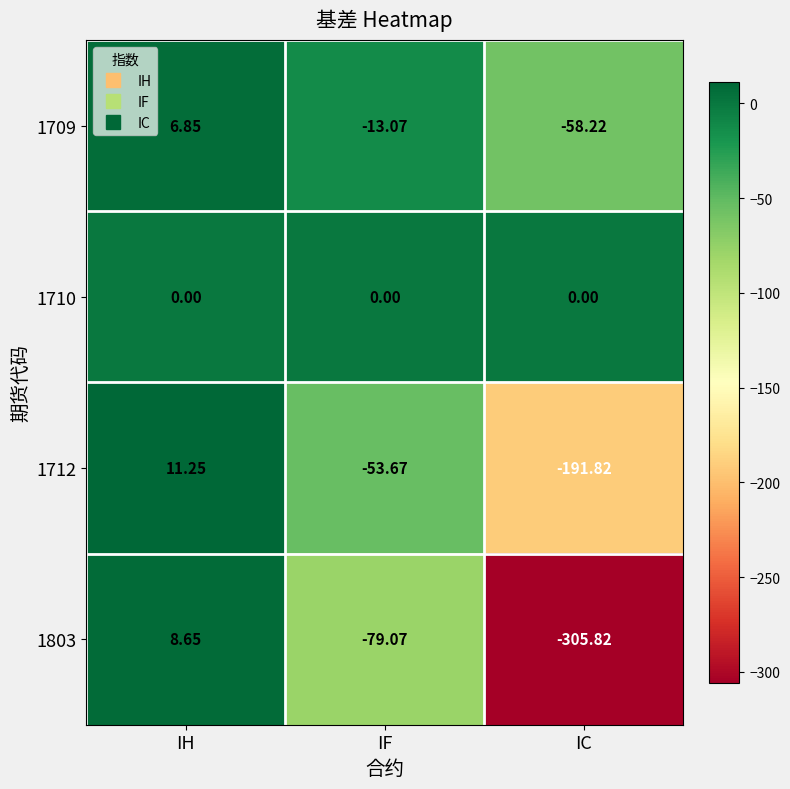

List the series in order of their peak value, lowest first.

1710, 1709, 1803, 1712